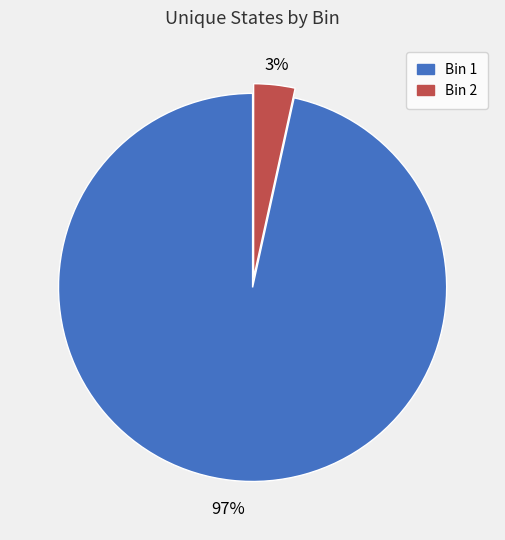

Do Bin 1 and Bin 2 together represent more than half of the pie?

Yes